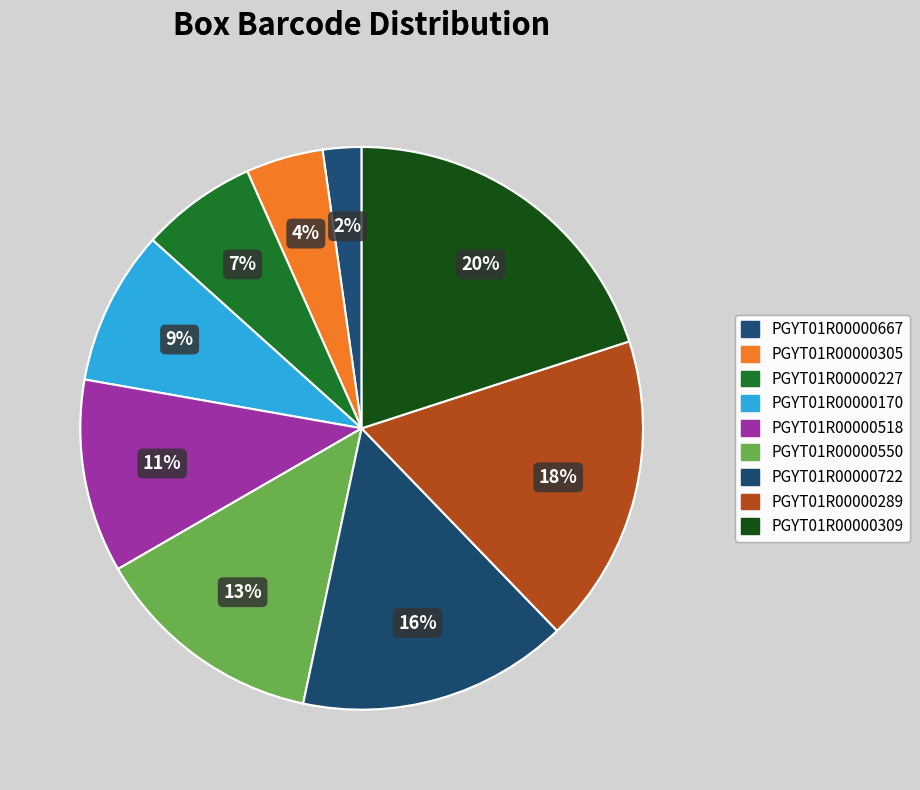

How many segments does this pie chart have?

9